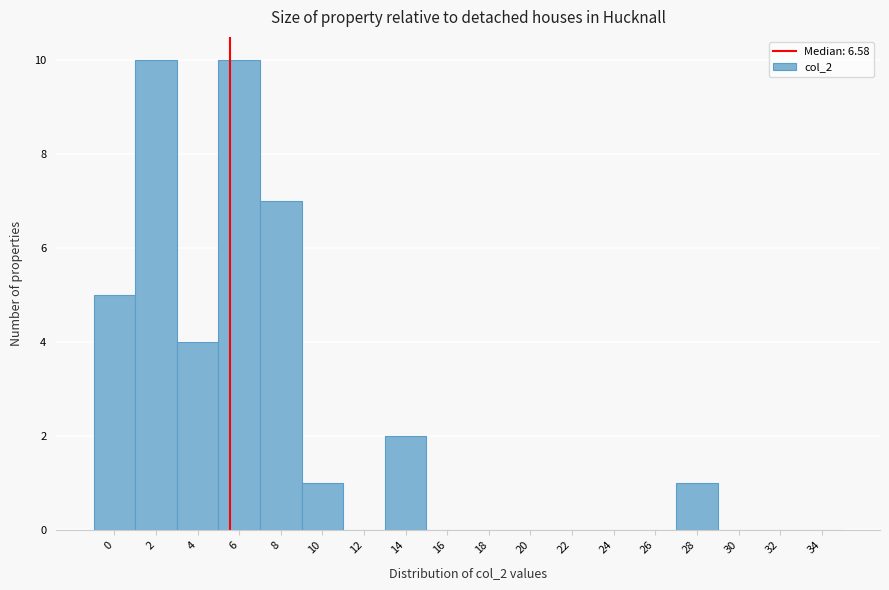

Reading right to left, transcribe all the data shown in this chart.

34=0	32=0	30=0	28=1	26=0	24=0	22=0	20=0	18=0	16=0	14=2	12=0	10=1	8=7	6=10	4=4	2=10	0=5